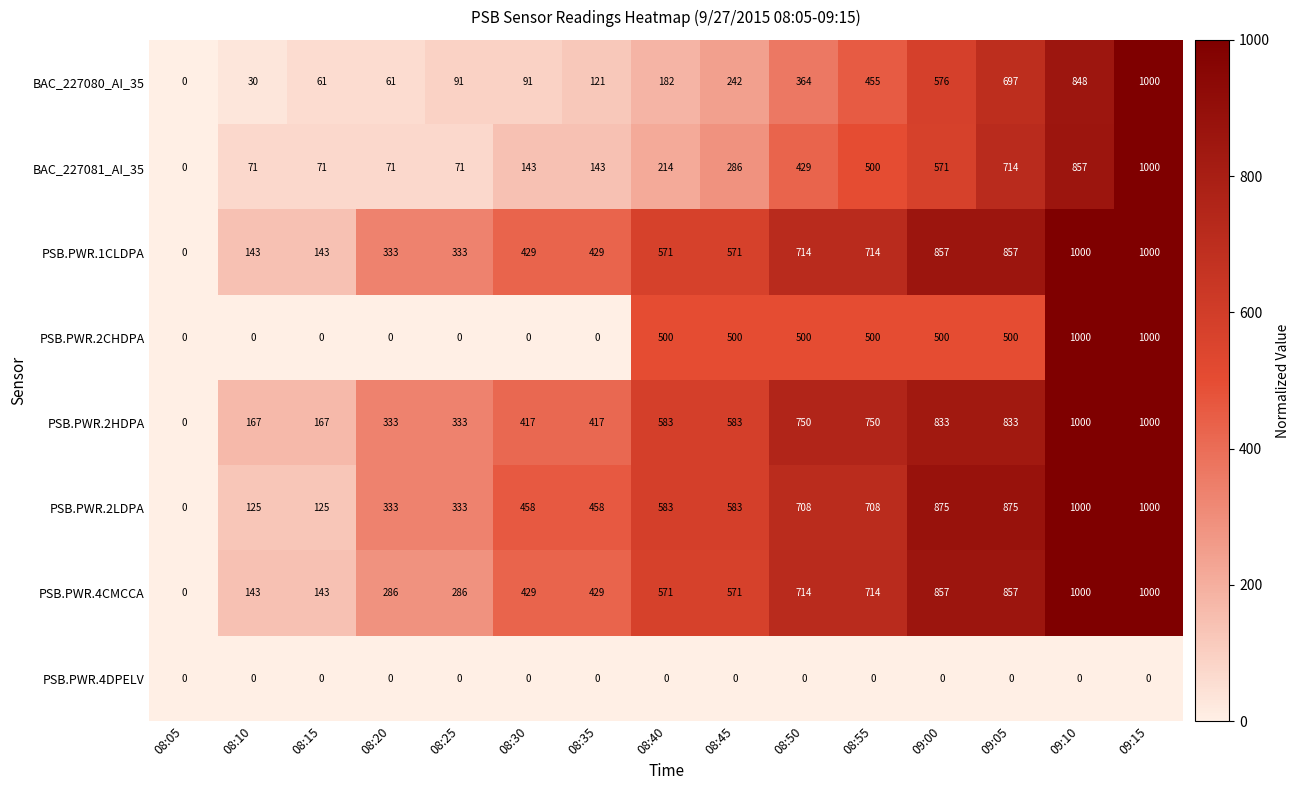

Which series has the largest total across all categories?

PSB.PWR.2HDPA